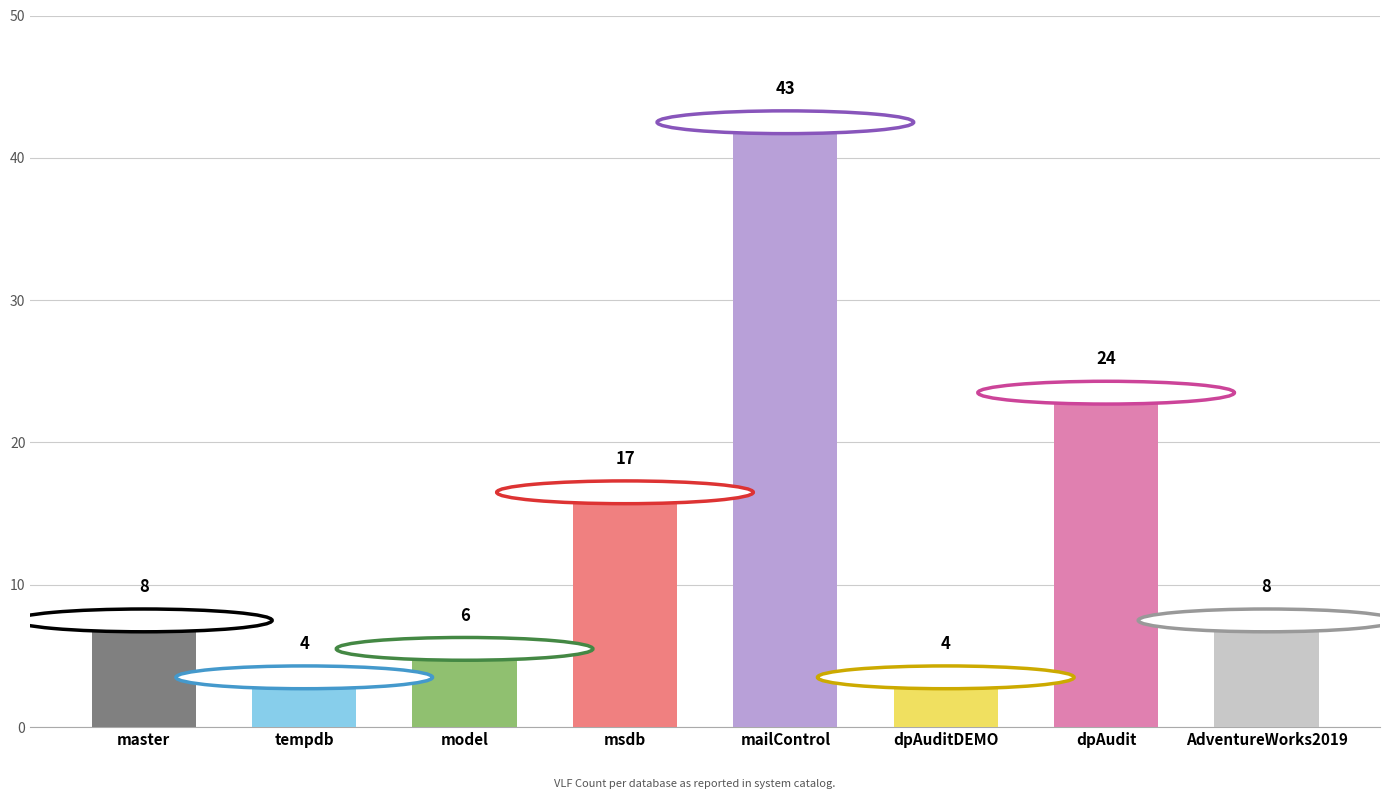

What is the value of the 4th bar from the left?

17